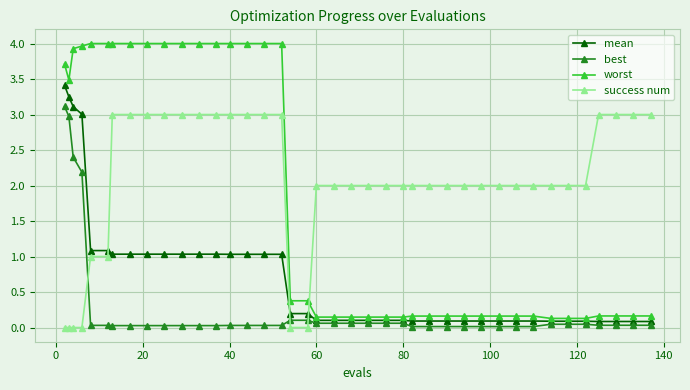

How many intersections are there between success num and worst?

1